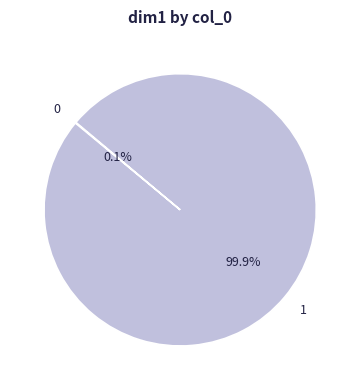

Is 1 the majority of the pie?

Yes